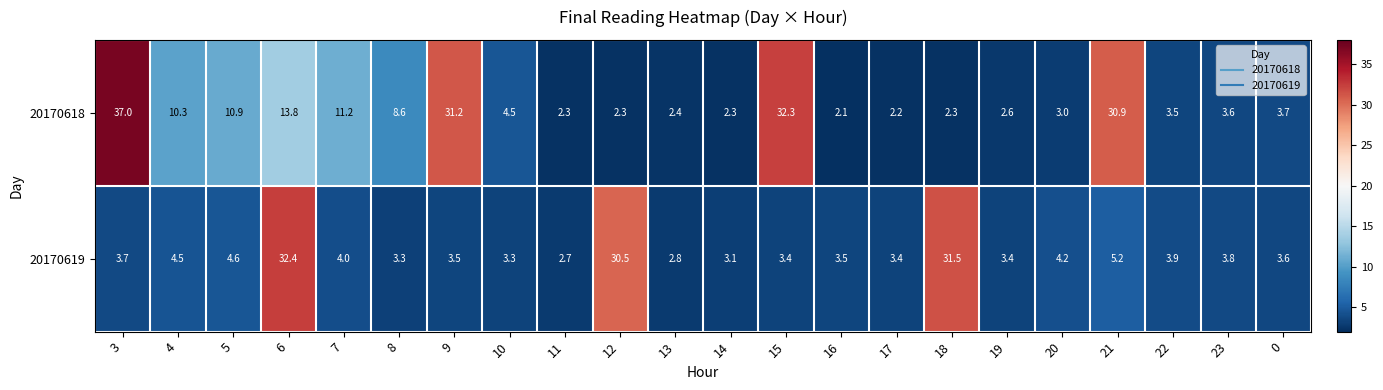

Where is 20170618 nearest to the value 19?

6